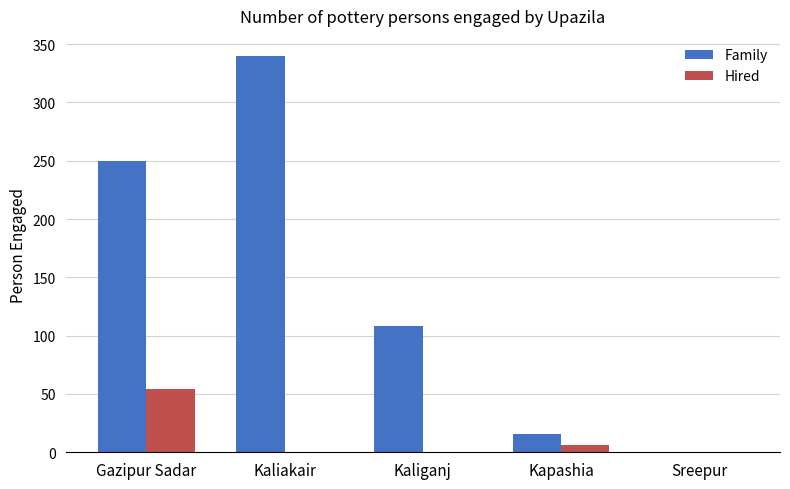

What is the approximate value of Hired at Kapashia?

6